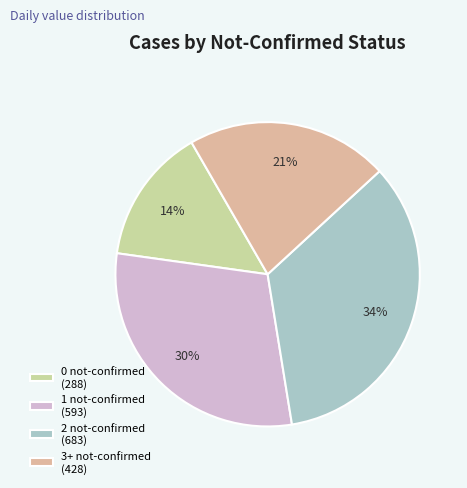

Which slice is the smallest?

0 not-confirmed (288)